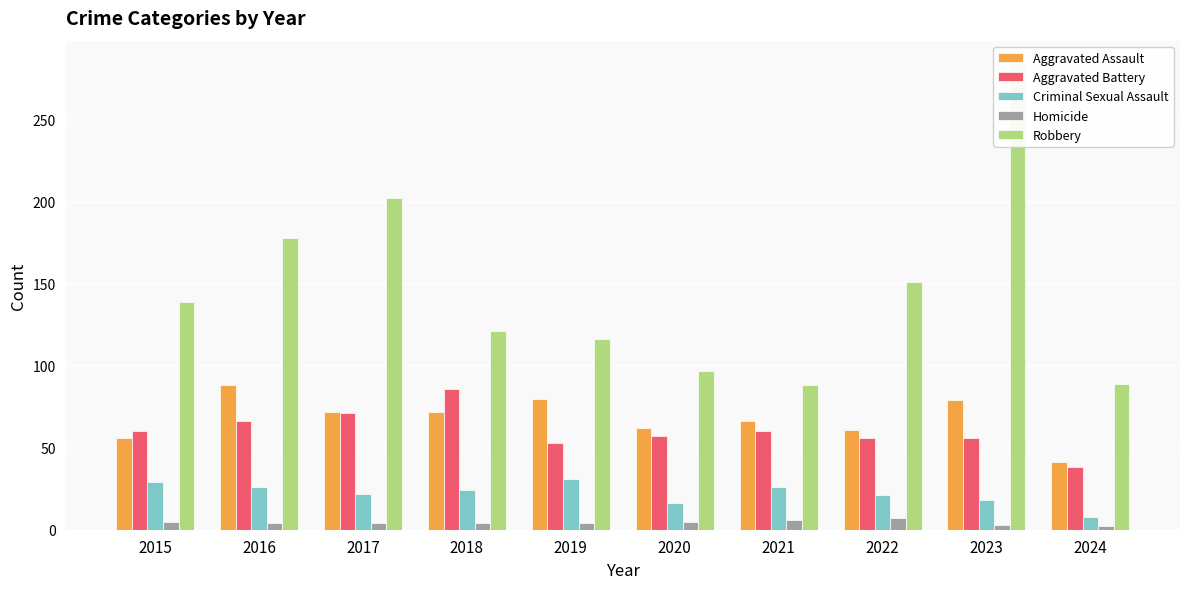

Read the Criminal Sexual Assault value at 2016.

26